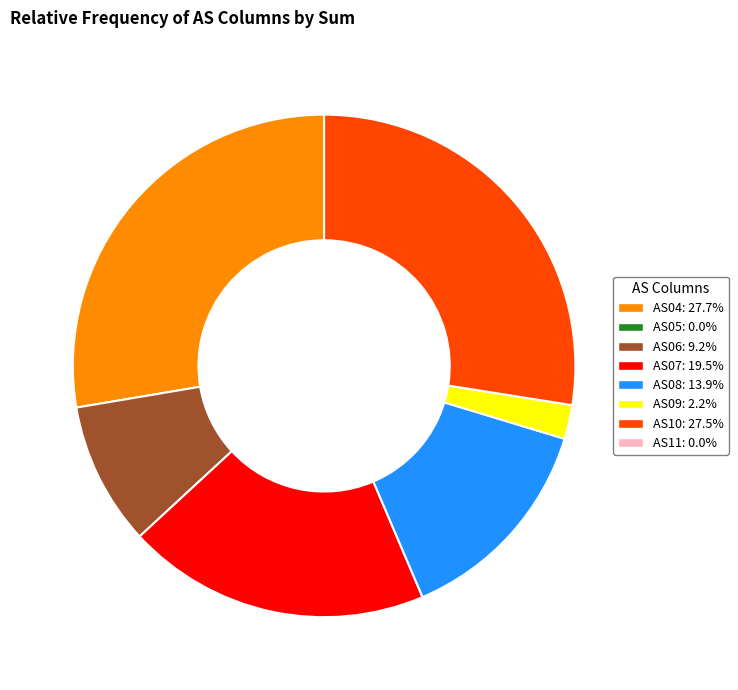

Is there any slice that represents more than half of the pie?

No